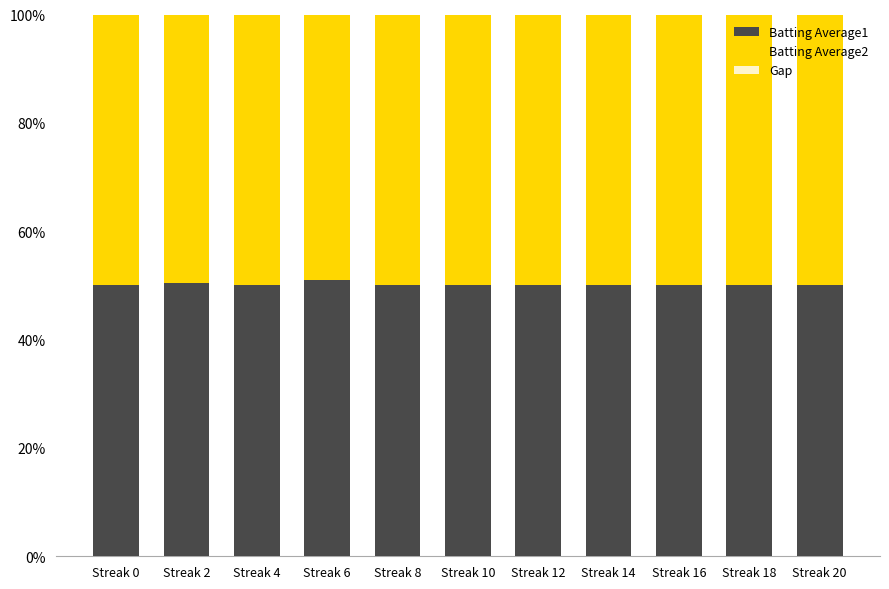

Which has a higher value, Streak 16 or Streak 12?

Streak 16